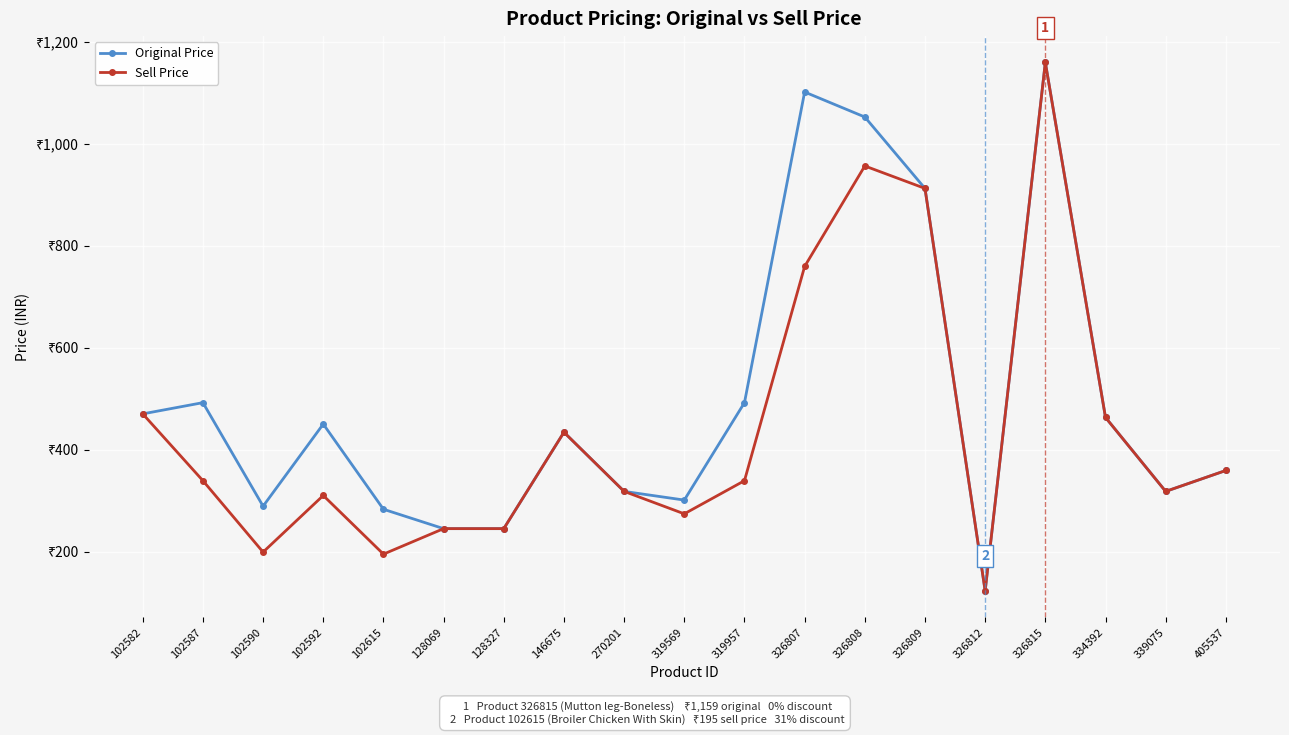

What are all the series names shown in the legend?

Original Price, Sell Price